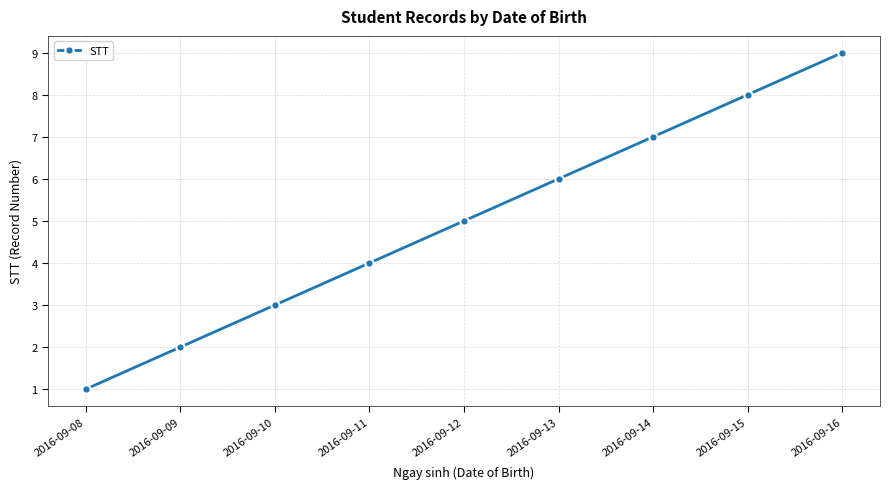

What value does the data have at 2016-09-12?

5